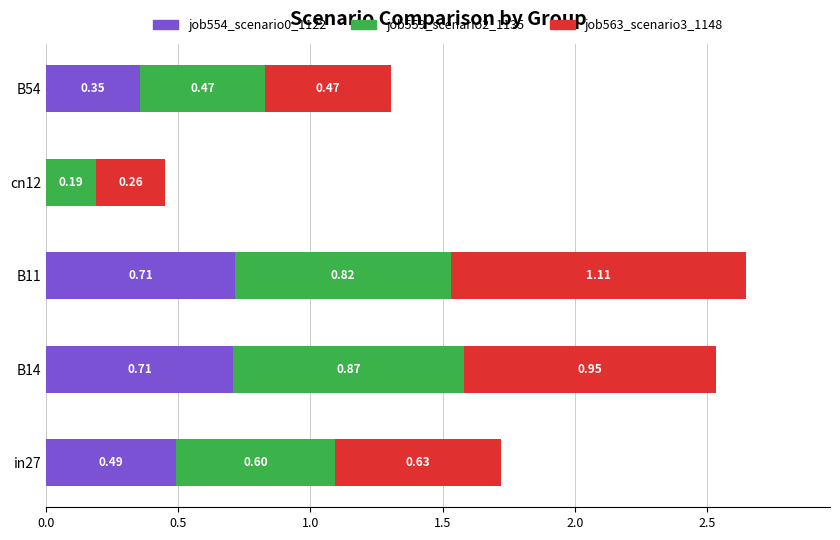

What is the total value across all series at B11?

2.6